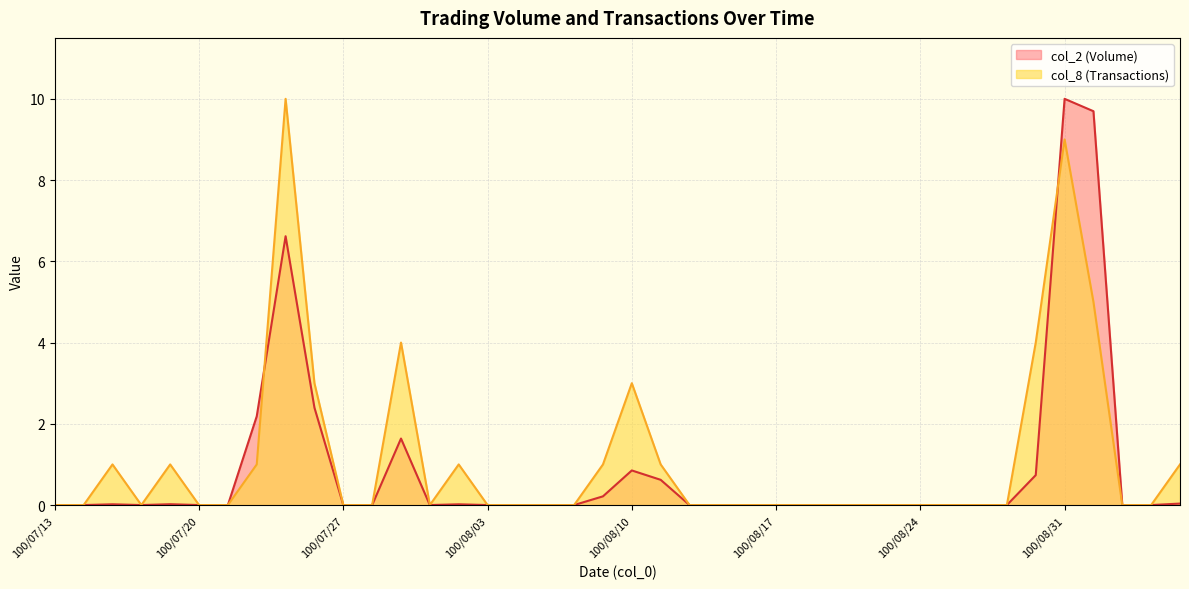

How many lines are shown in the chart?

2